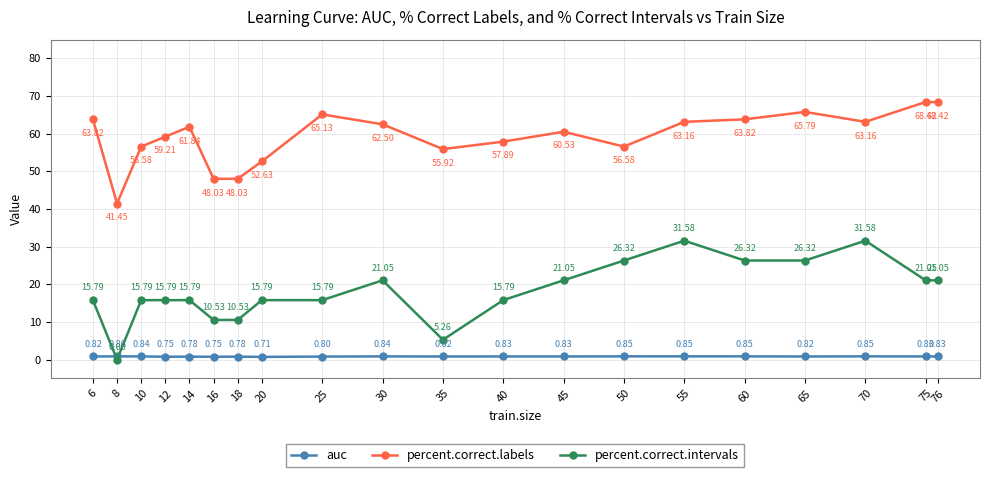

True or false: percent.correct.labels has more than 0 points higher than both neighbors.

True